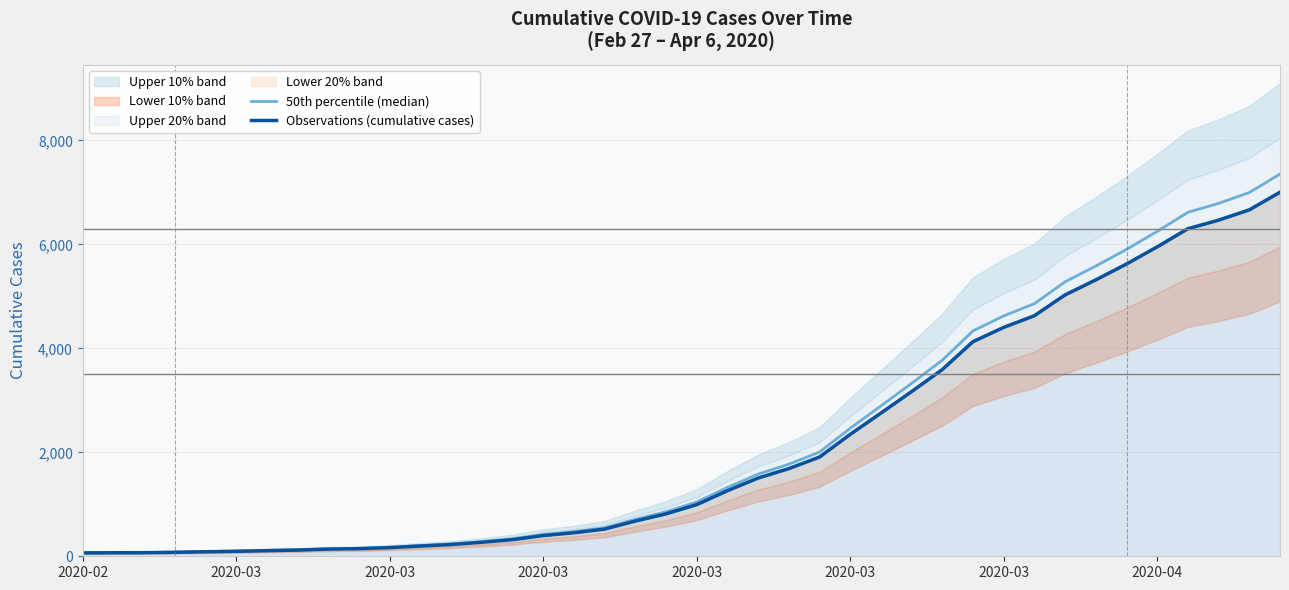

Which series has the largest range (max minus min)?

50th percentile (median)